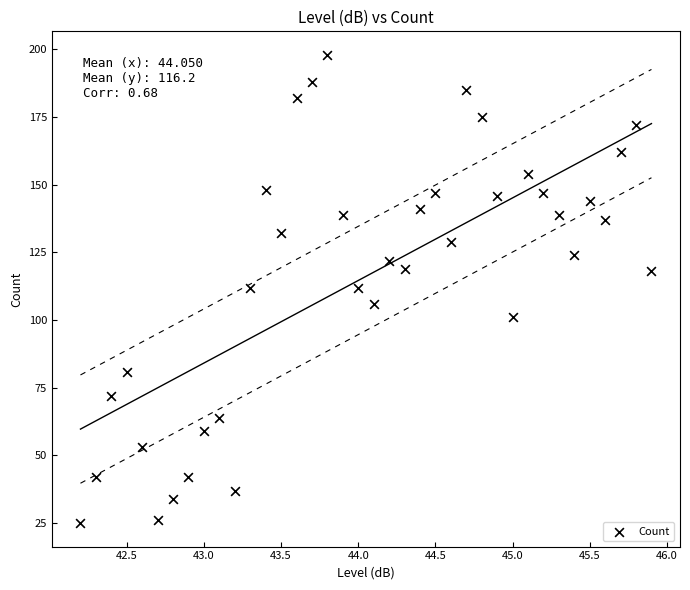

What is the range of Y values (max minus min)?

173